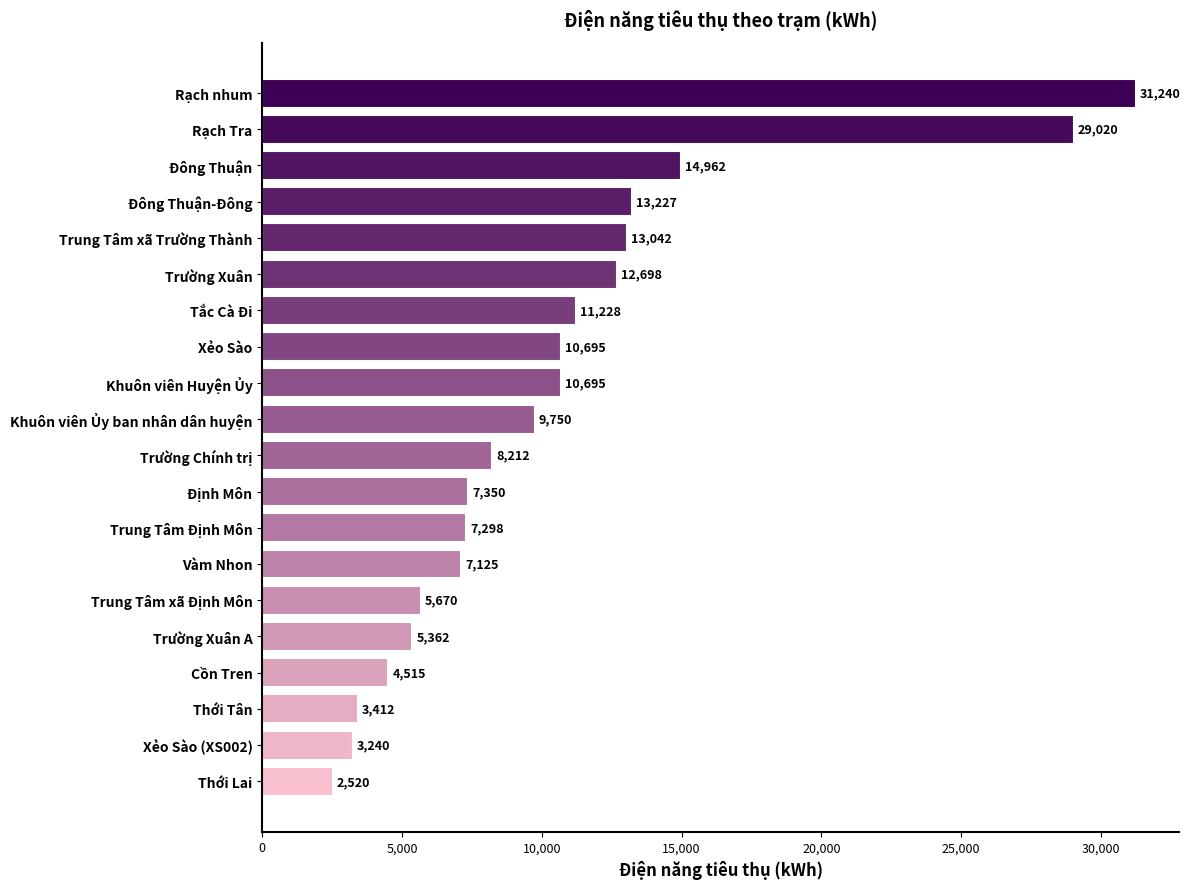

The chart shows a value of 7212.0 at Tắc Cà Đi. True or false?

False